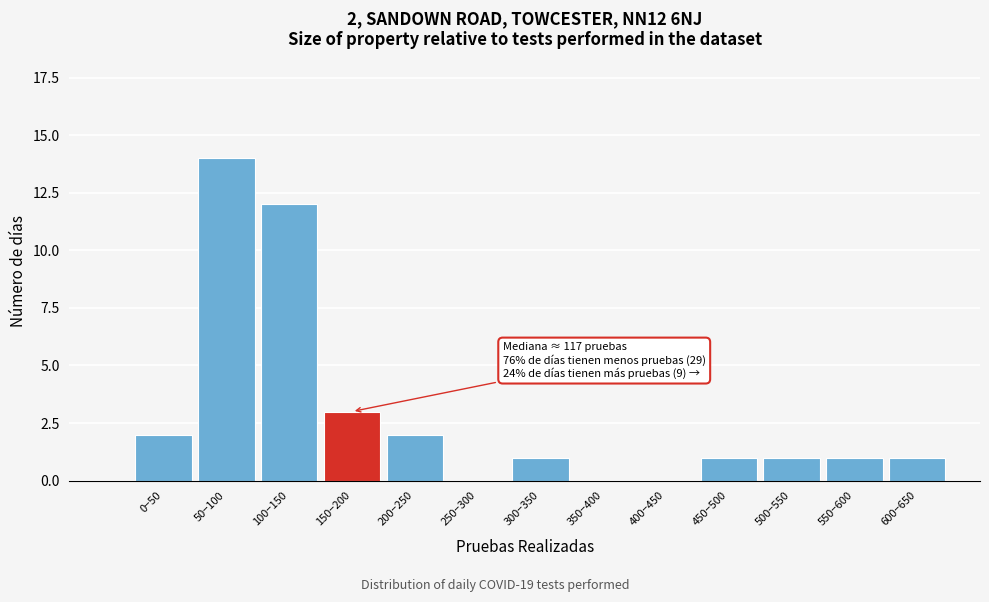

Reading left to right, extract all data points from this chart.

0−50=2	50−100=14	100−150=12	150−200=3	200−250=2	250−300=0	300−350=1	350−400=0	400−450=0	450−500=1	500−550=1	550−600=1	600−650=1